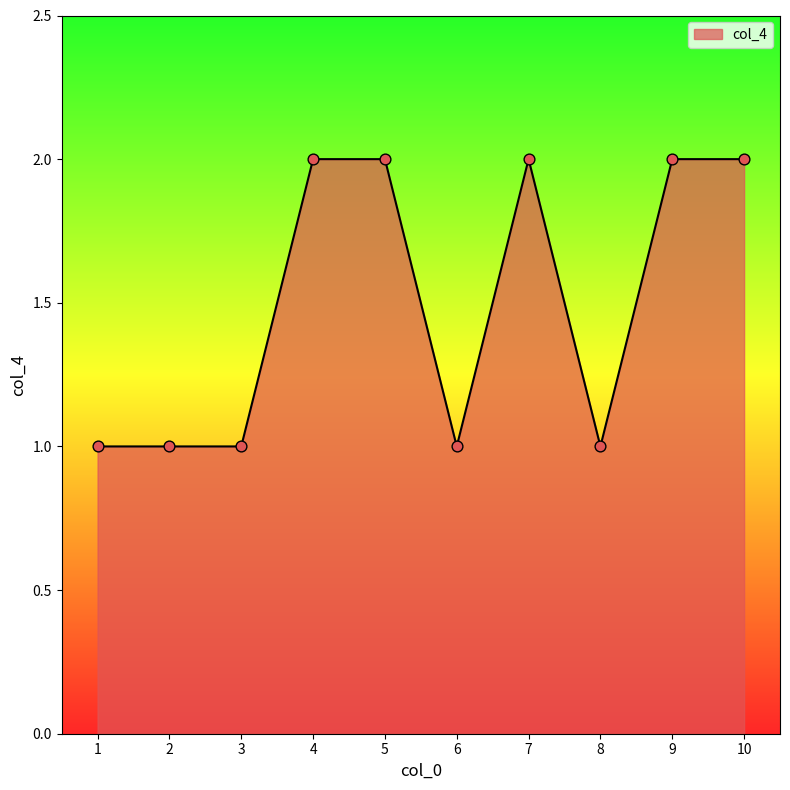

What is the change in value from 7 to 8?

-1